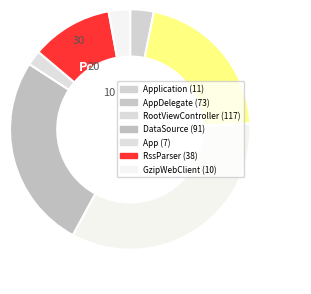

What is the largest slice in the pie chart?

RootViewController